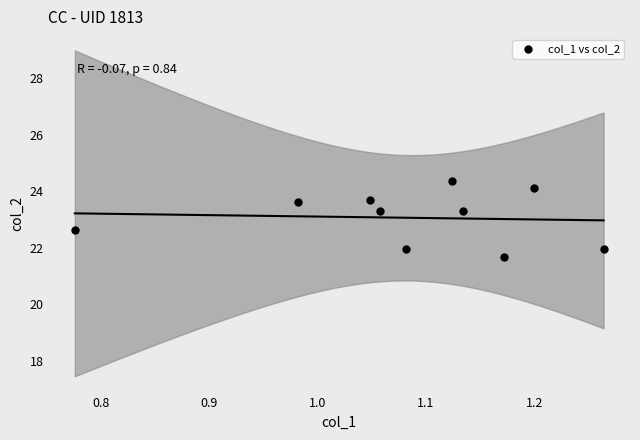

What is the range of Y values (max minus min)?

2.7